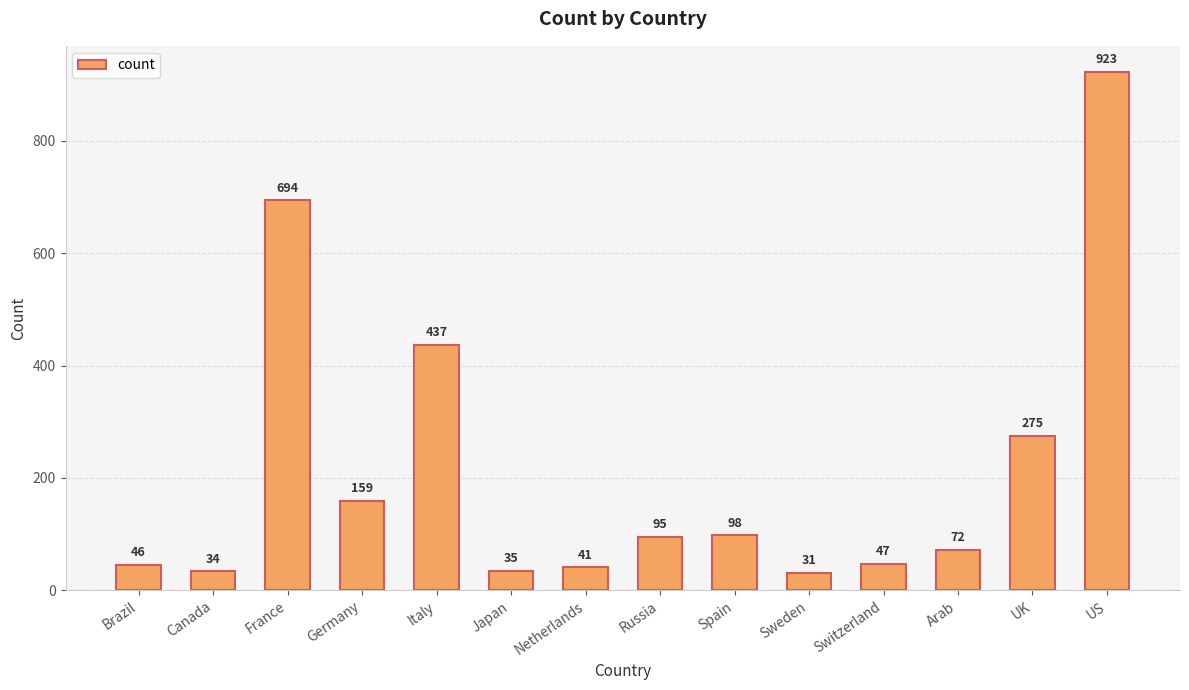

List the labels in order of value, largest first.

US, France, Italy, UK, Germany, Spain, Russia, Arab, Switzerland, Brazil, Netherlands, Japan, Canada, Sweden